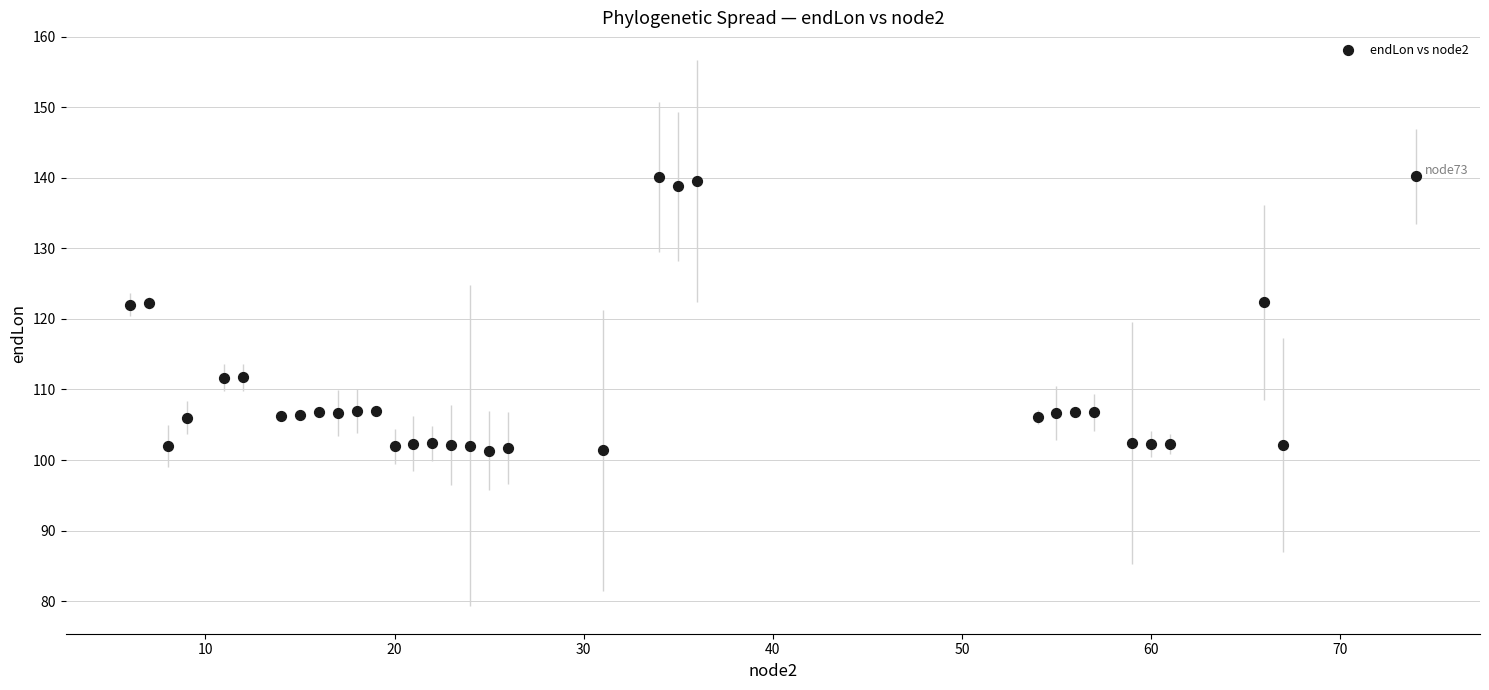

What is the range of X values (max minus min)?

68.0